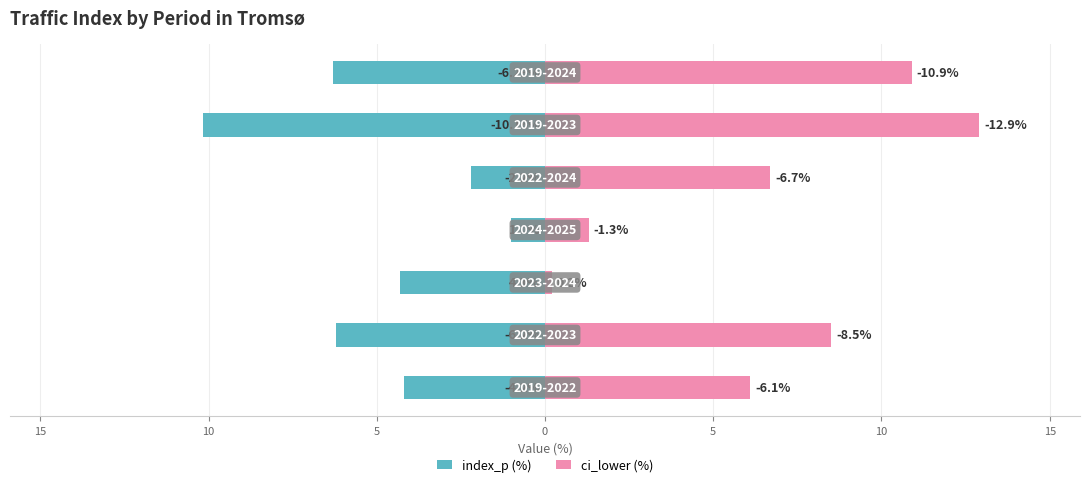

How many bars are there in total?

14